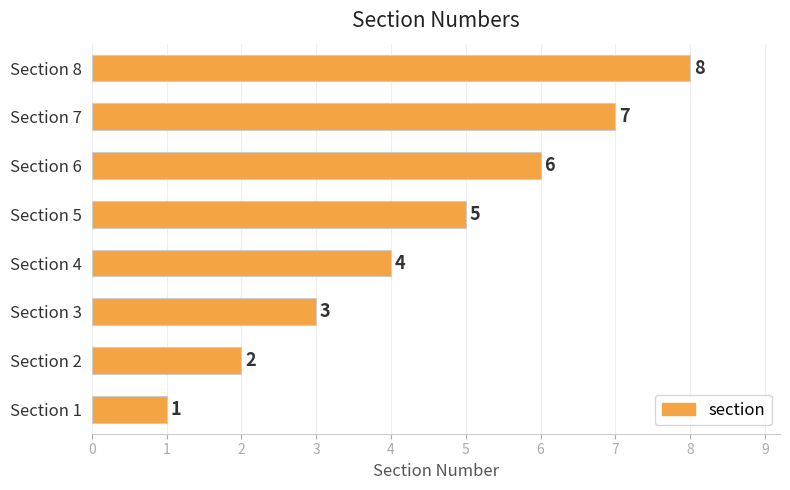

List the labels in order of value, smallest first.

Section 1, Section 2, Section 3, Section 4, Section 5, Section 6, Section 7, Section 8